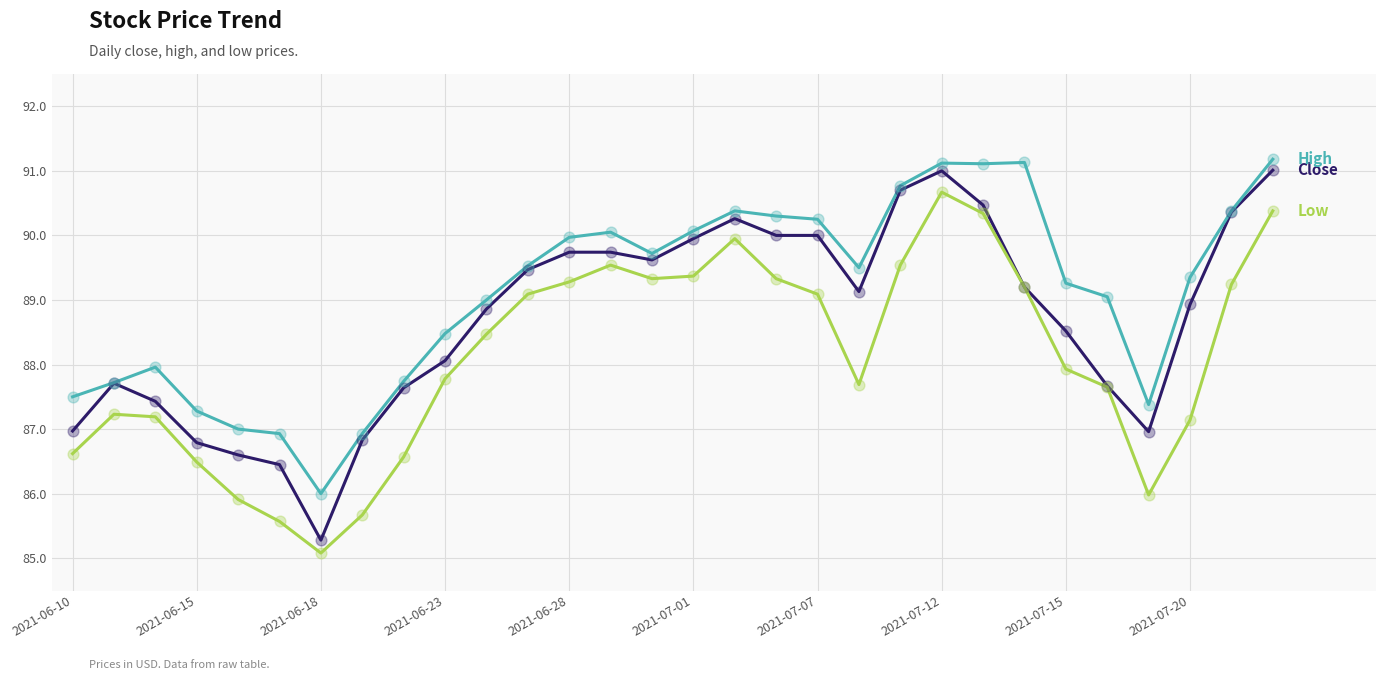

What is the smallest value displayed?

85.1